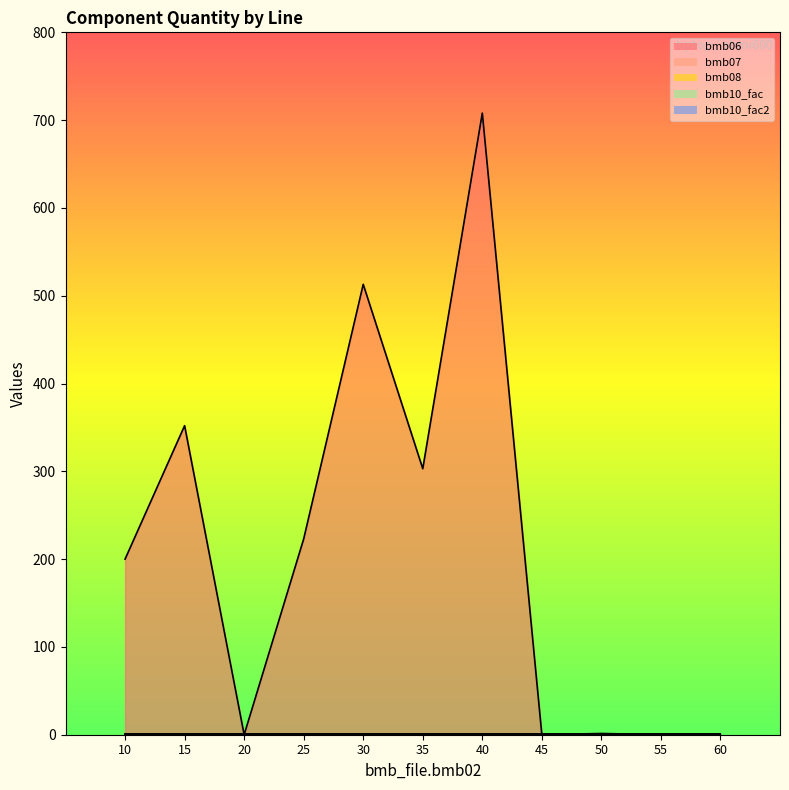

What is the highest value of the bmb10_fac series?

1.0